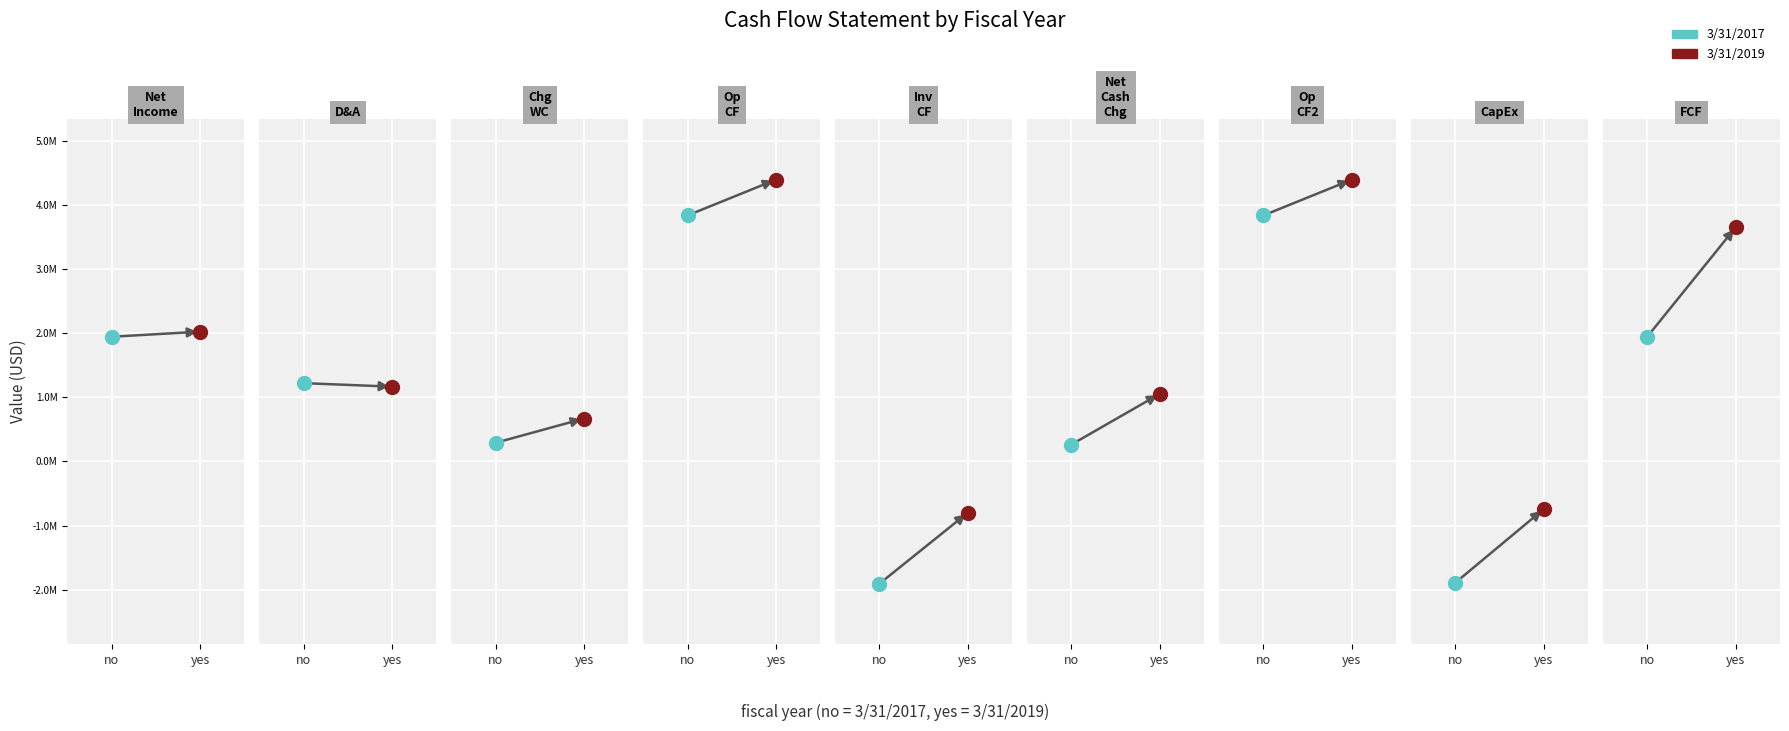

At which category is the sum across all series the highest?

Net cash provided by operating activites